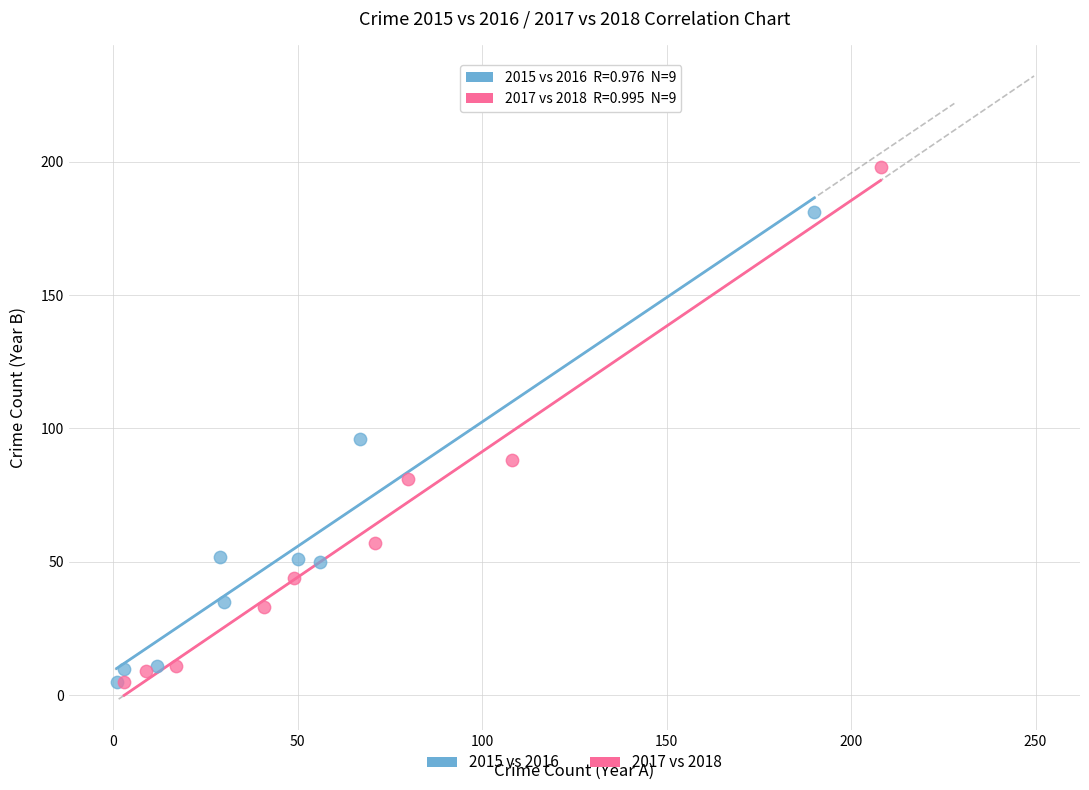

Which series has the largest Y range (max minus min)?

2017 vs 2018